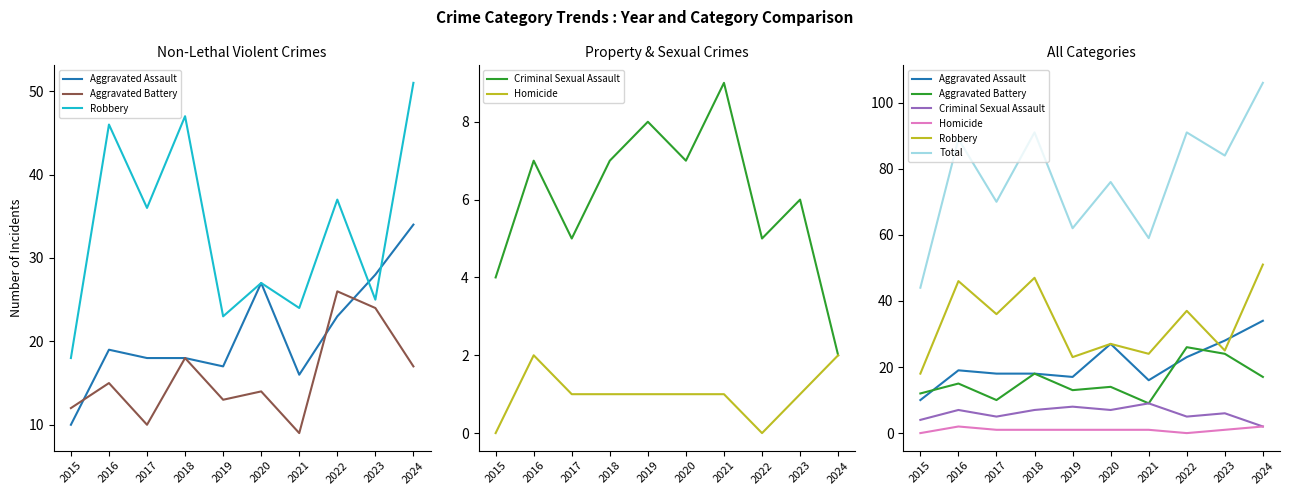

How many lines are shown in the chart?

6